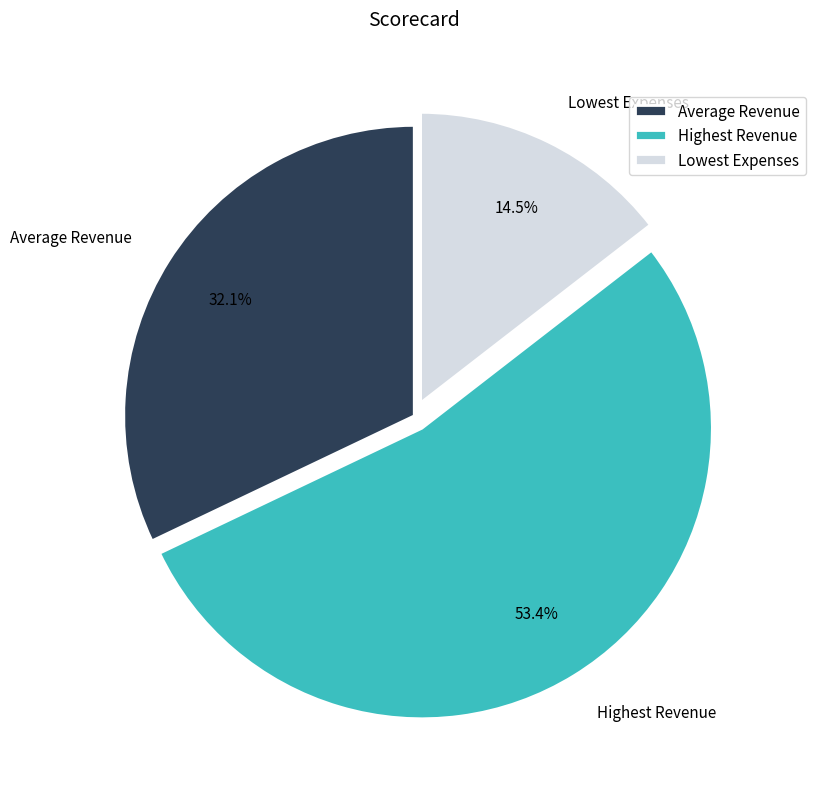

Count the number of slices in the pie.

3